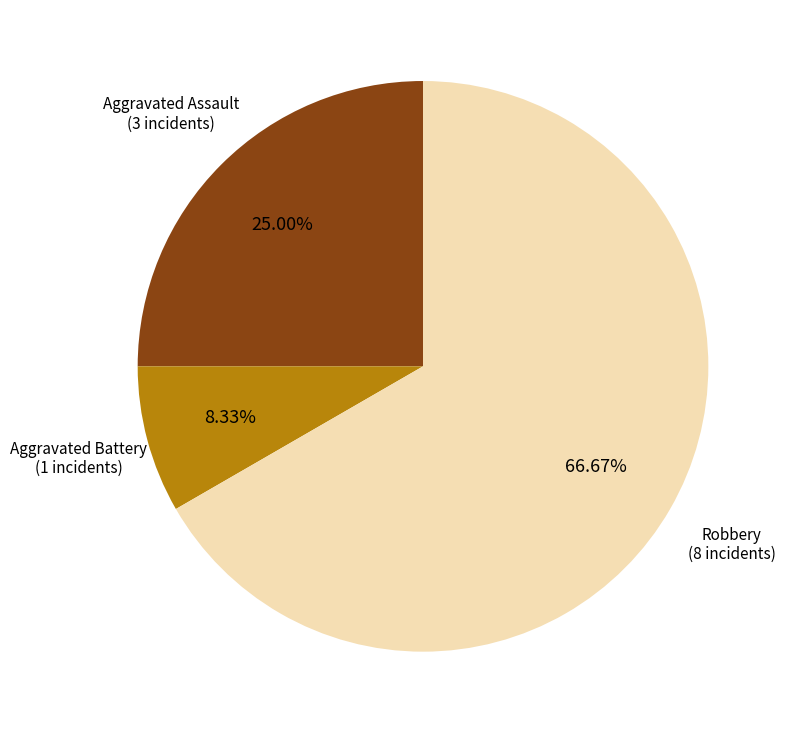

Is there any slice that represents more than half of the pie?

Yes